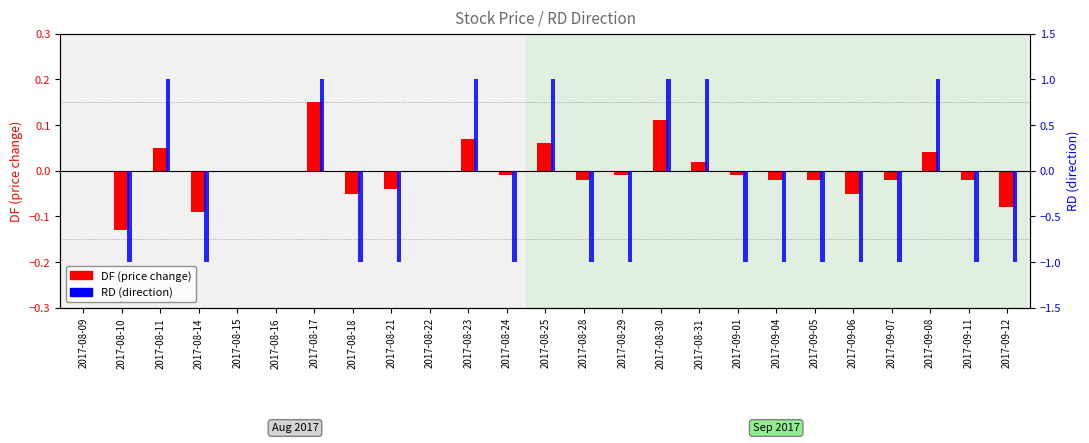

What is the label of the 24th bar from the right?

2017-08-10